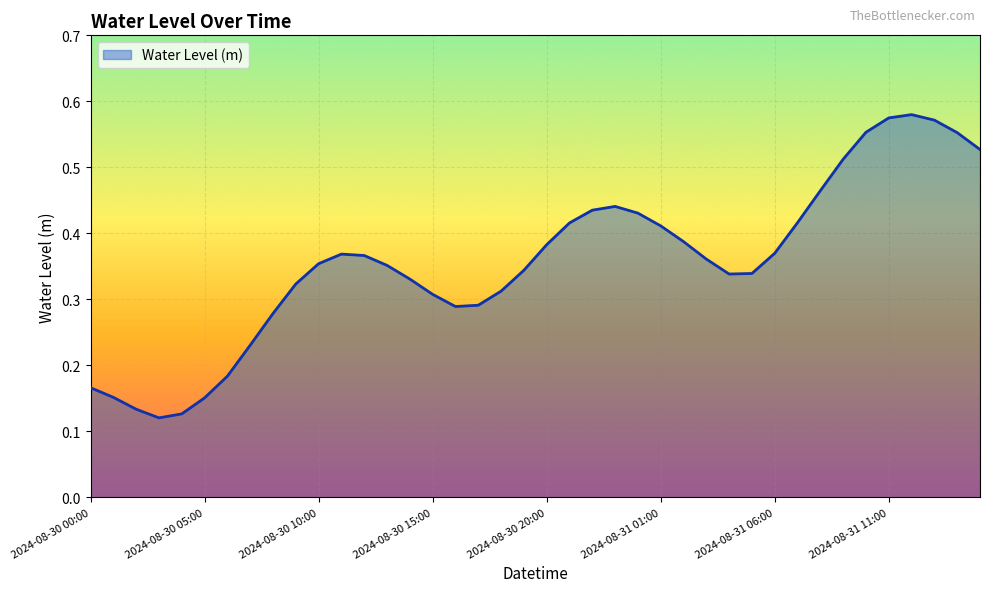

At which category does the data reach its first local valley?

2024-08-30 03:00